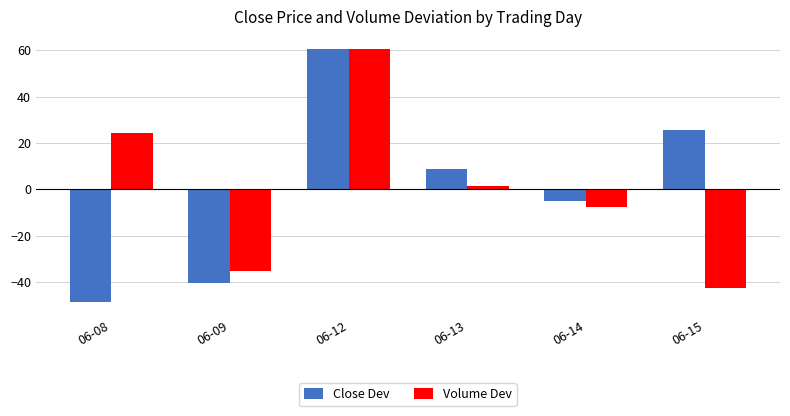

Is the value of Volume Dev at 06-15 greater than the value of Close Dev at 06-09?

No